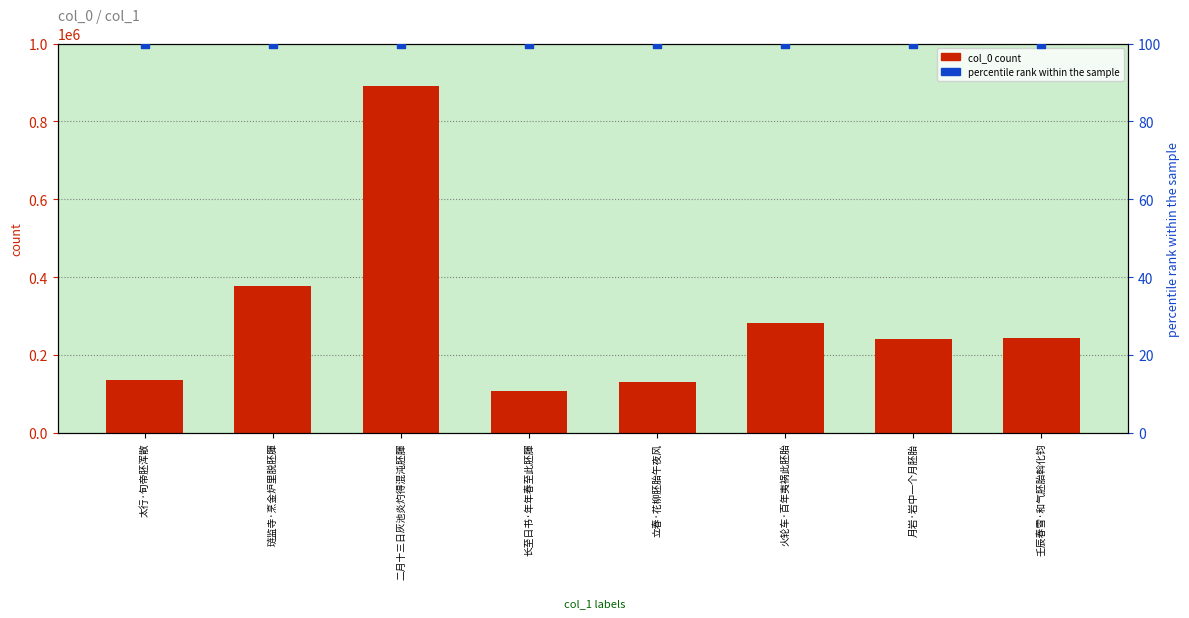

What are all the series names shown in the legend?

col_0, percentile rank within the sample